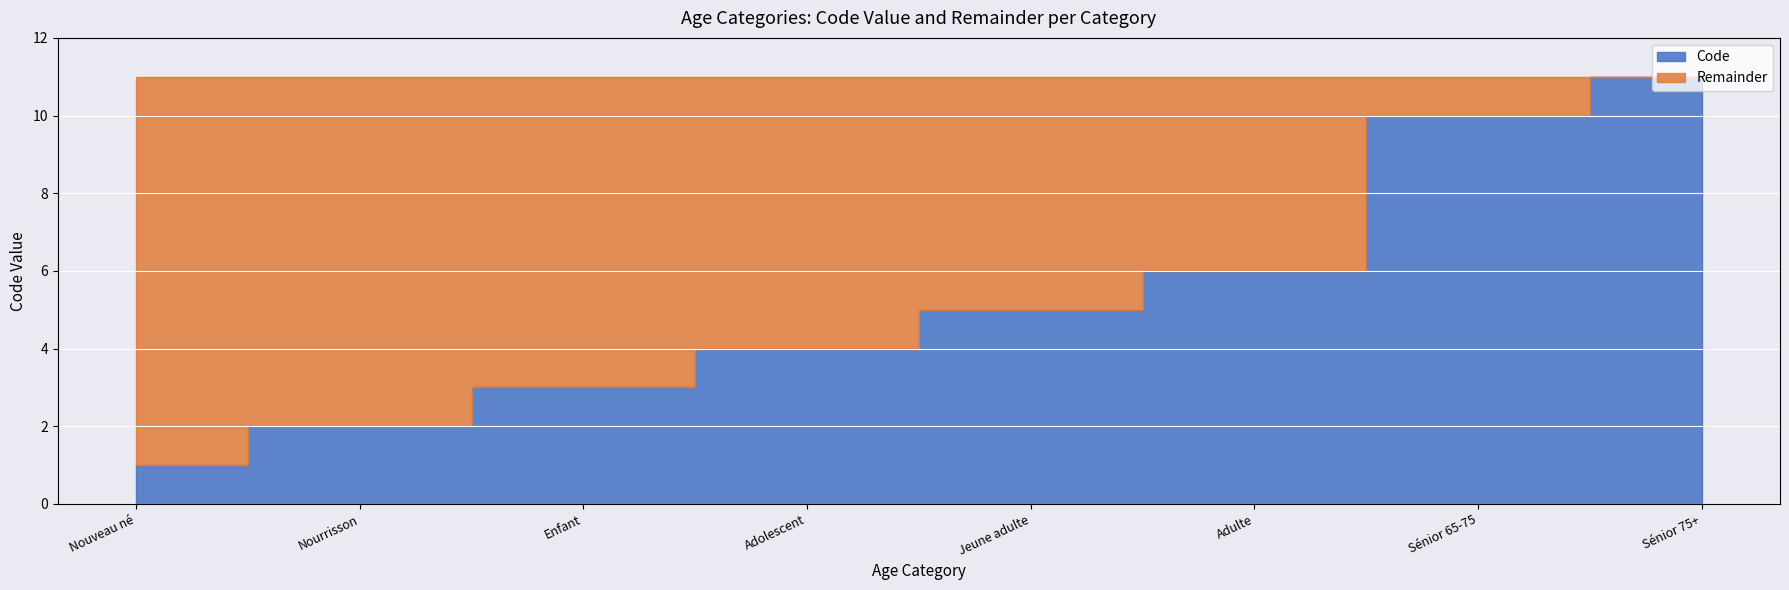

How many data points in Remainder are above 7?

3